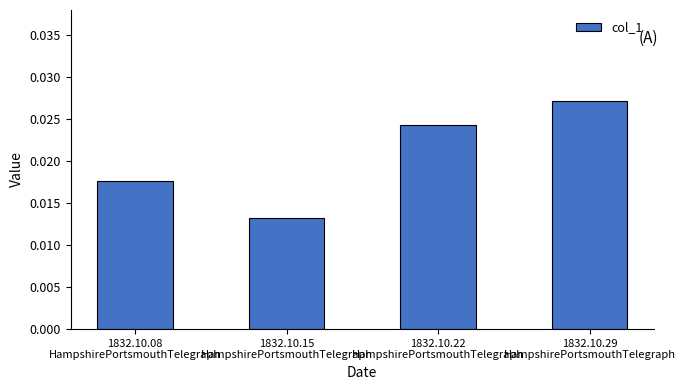

How many values are between 0 and 1?

4